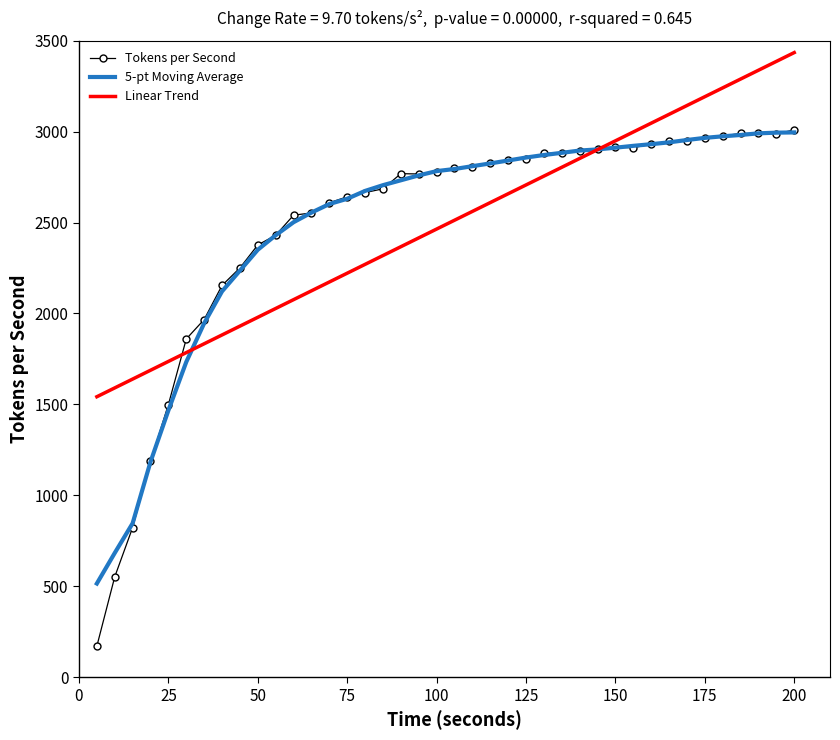

Which series has the widest spread of values?

Tokens per Second